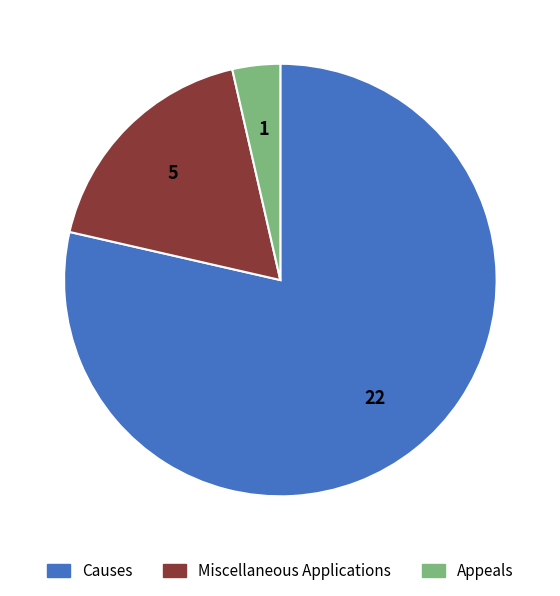

Between Appeals and Miscellaneous Applications, which is larger?

Miscellaneous Applications